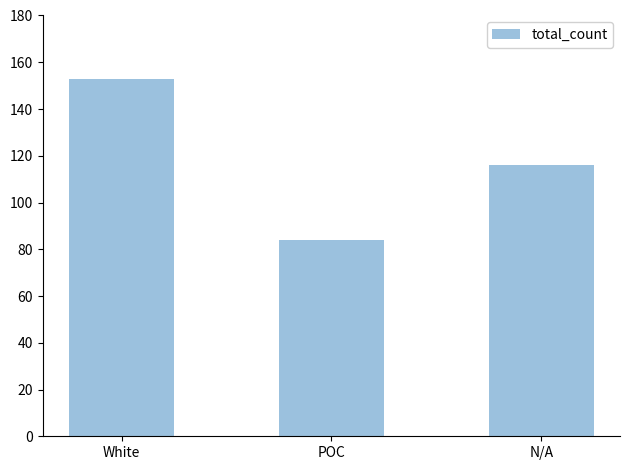

Count the values in the range 84 to 153.

3